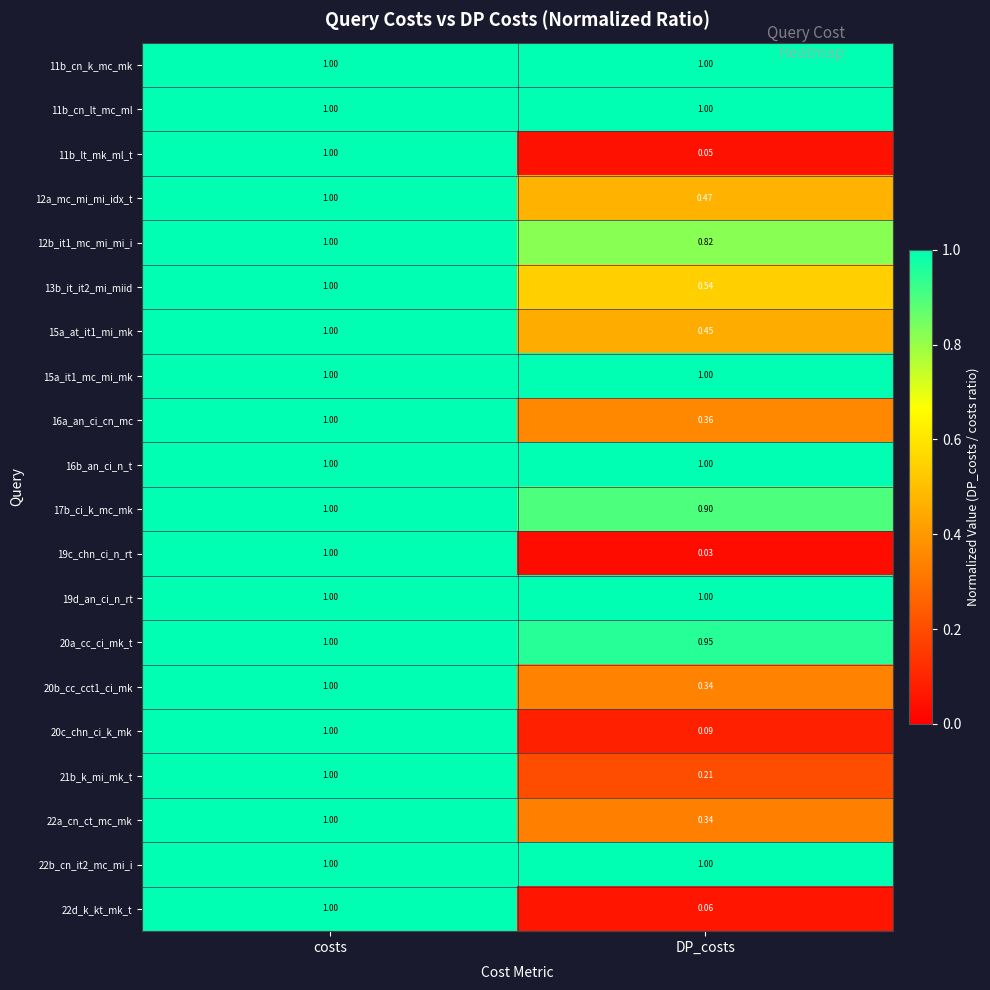

How many distinct data groups are displayed?

20